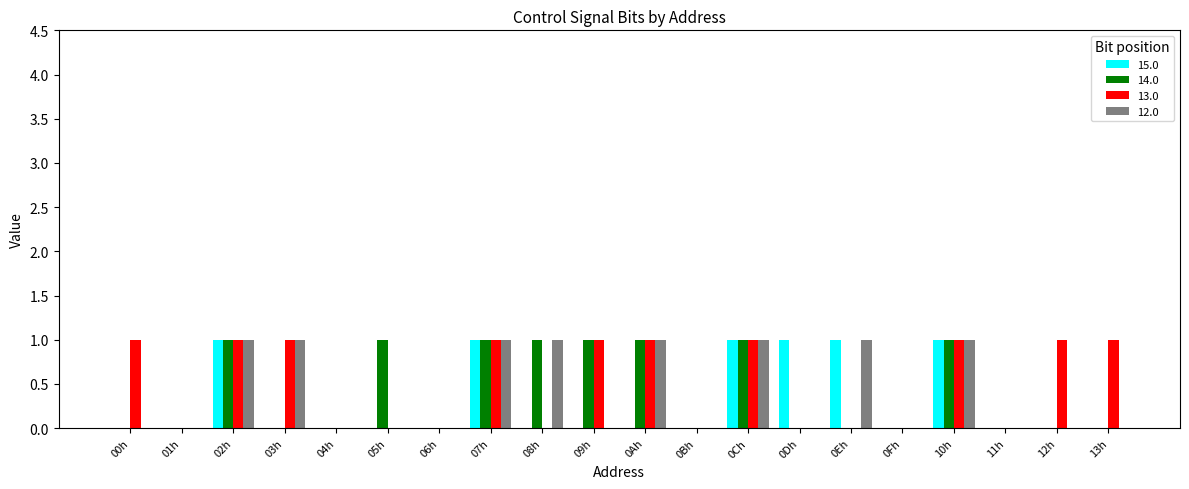

Does the chart contain stacked bars?

No